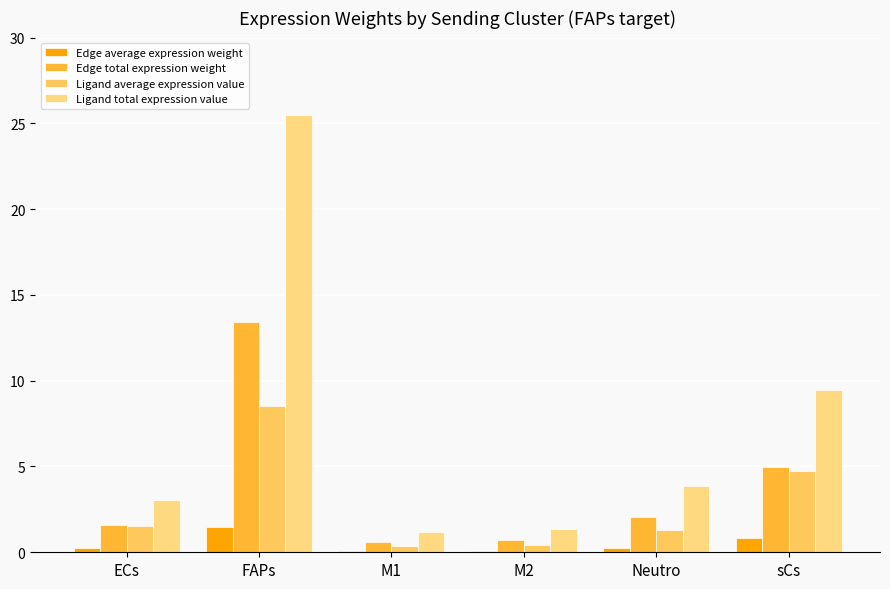

Reading left to right, transcribe all the data shown in this chart.

Edge average expression weight: 0.3	1.5	0.1	0.1	0.2	0.8
Edge total expression weight: 1.6	13.4	0.6	0.7	2.0	5.0
Ligand average expression value: 1.5	8.5	0.4	0.4	1.3	4.7
Ligand total expression value: 3.0	25.5	1.2	1.3	3.9	9.4